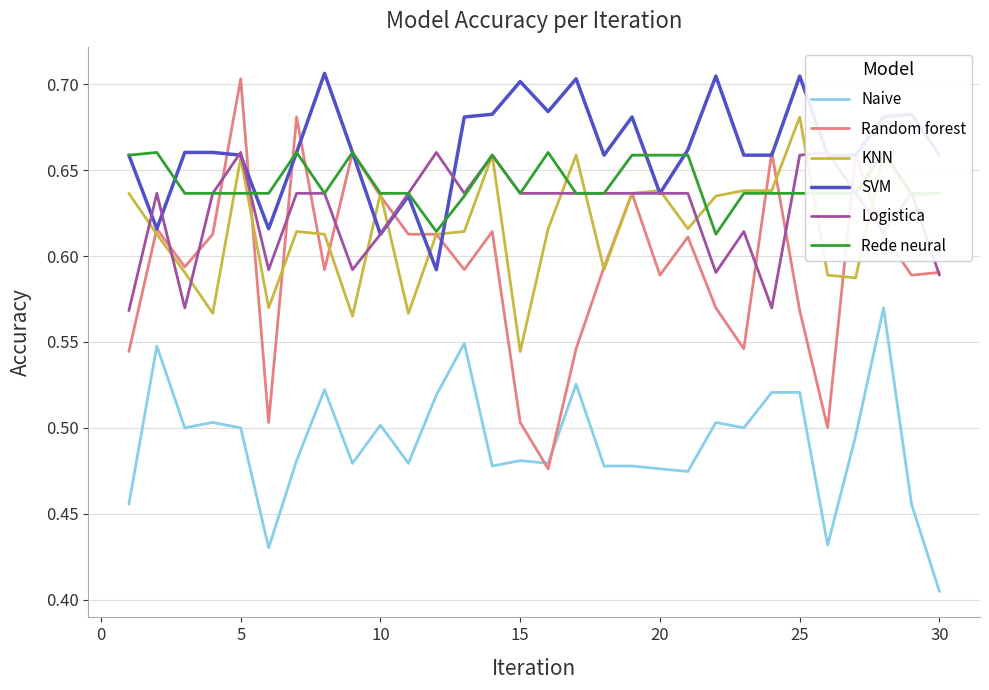

Where is Naive nearest to the value 0?

30